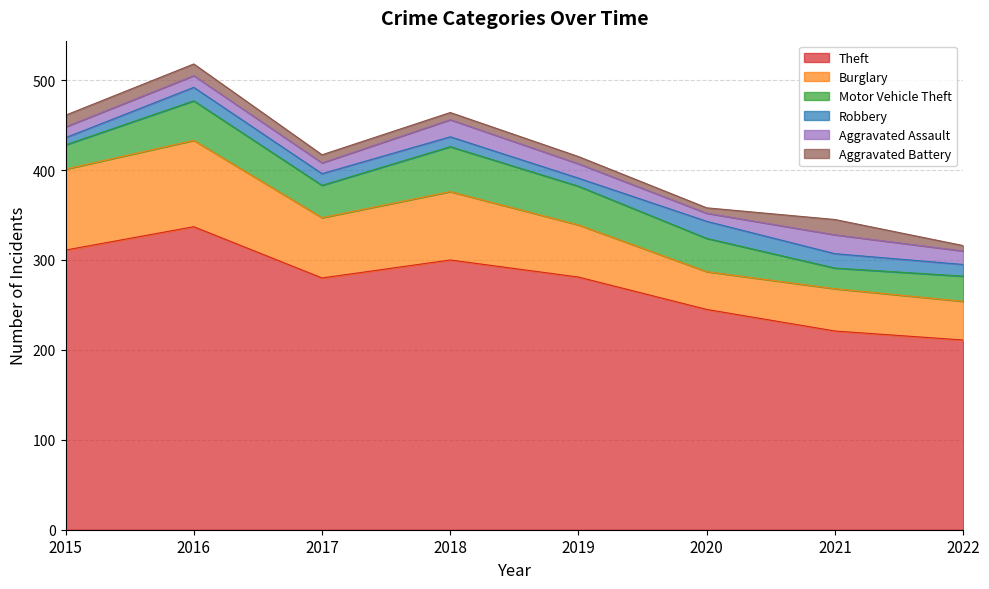

Which series has the largest total across all categories?

Theft